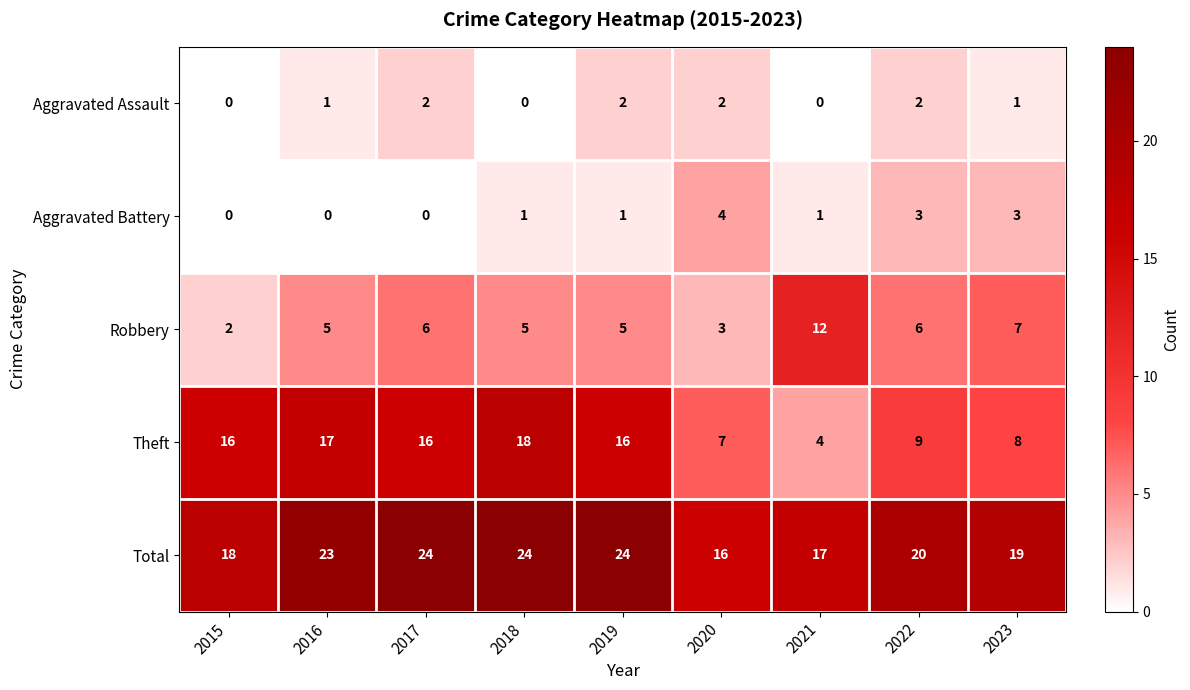

What is the sum of the Robbery values at 2015 and 2021?

14